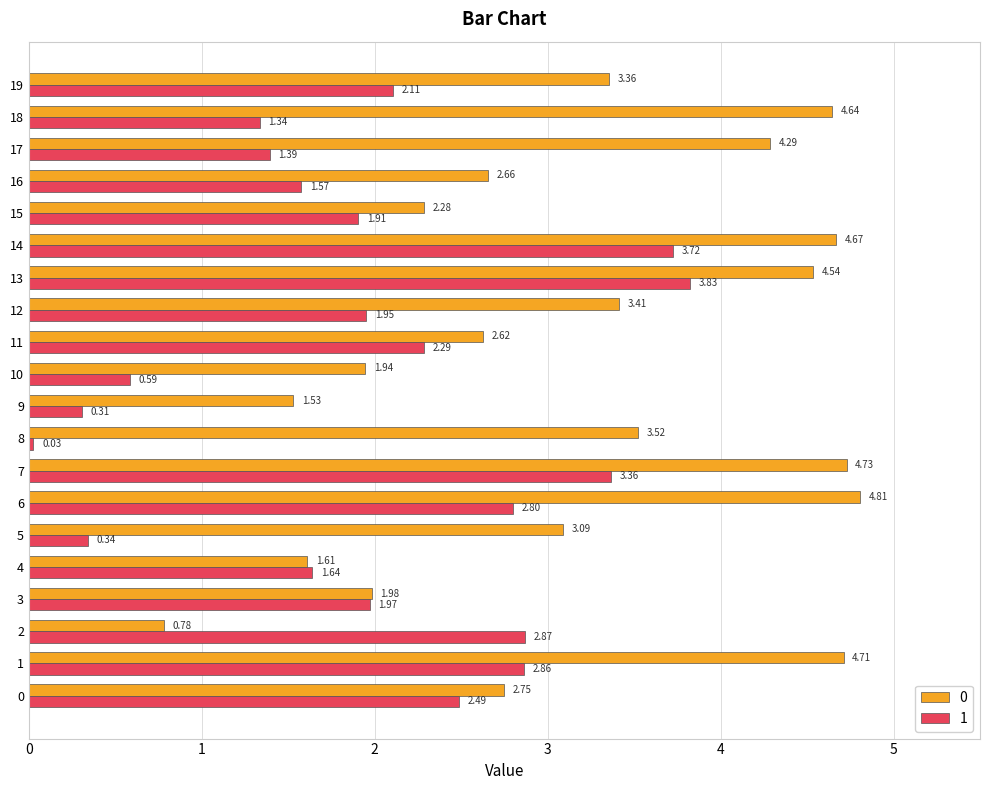

What is the sum of all 0 values?

63.9